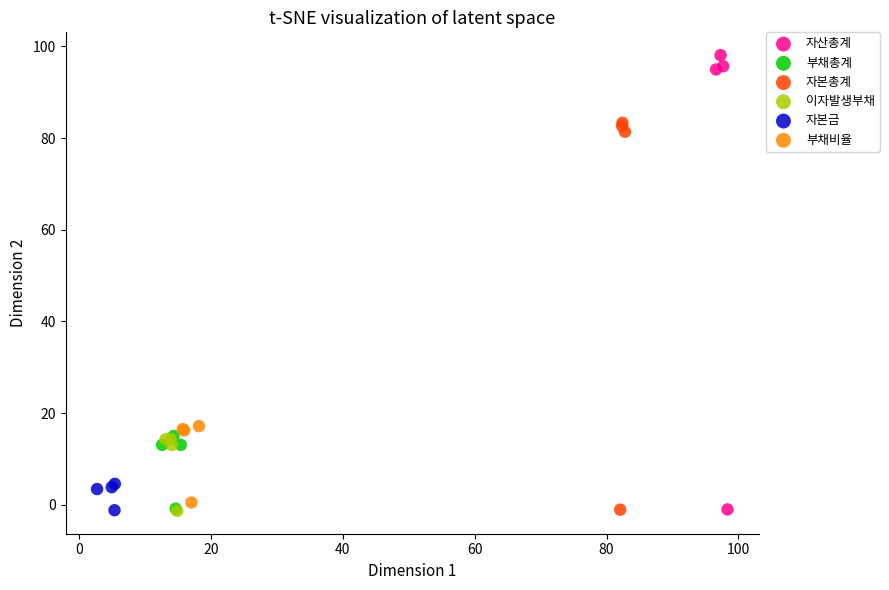

What are all the series names shown in the legend?

자산총계, 부채총계, 자본총계, 이자발생부채, 자본금, 부채비율